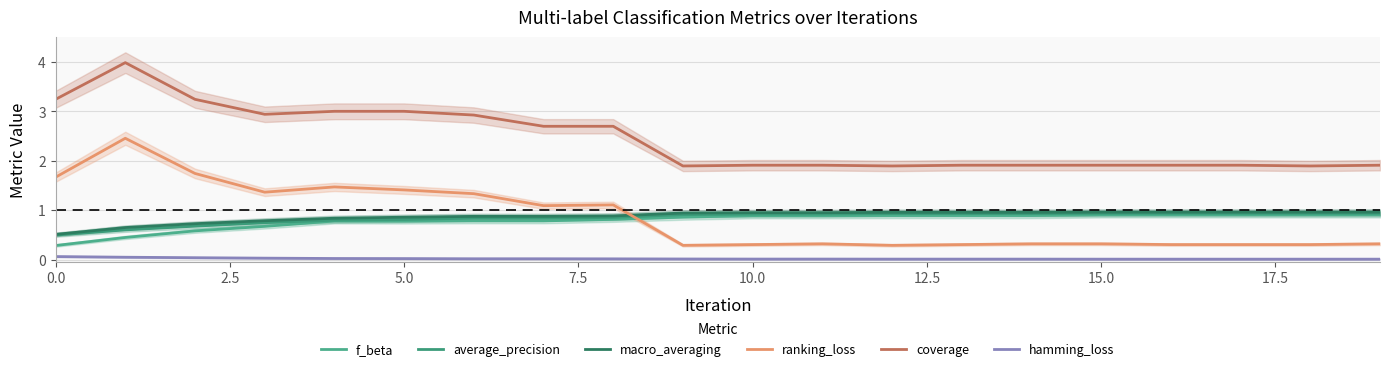

What value does the macro_averaging series have at 13?

1.0